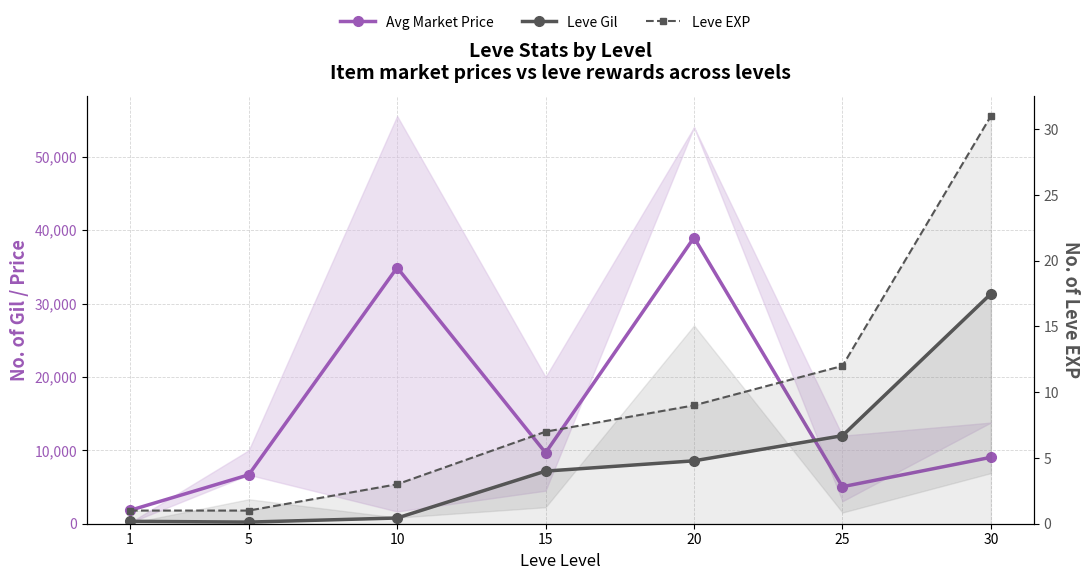

How many series are shown in this chart?

3